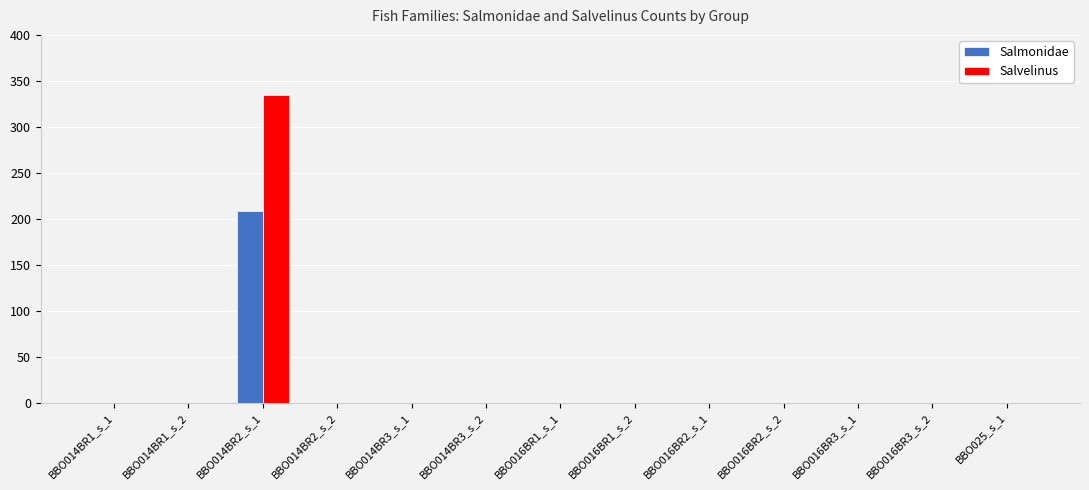

Reading left to right, extract all data points from this chart.

Salmonidae: BBO014BR1_s_1=0	BBO014BR1_s_2=0	BBO014BR2_s_1=208	BBO014BR2_s_2=0	BBO014BR3_s_1=0	BBO014BR3_s_2=0	BBO016BR1_s_1=0	BBO016BR1_s_2=0	BBO016BR2_s_1=0	BBO016BR2_s_2=0	BBO016BR3_s_1=0	BBO016BR3_s_2=0	BBO025_s_1=0
Salvelinus: BBO014BR1_s_1=0	BBO014BR1_s_2=0	BBO014BR2_s_1=335	BBO014BR2_s_2=0	BBO014BR3_s_1=0	BBO014BR3_s_2=0	BBO016BR1_s_1=0	BBO016BR1_s_2=0	BBO016BR2_s_1=0	BBO016BR2_s_2=0	BBO016BR3_s_1=0	BBO016BR3_s_2=0	BBO025_s_1=0